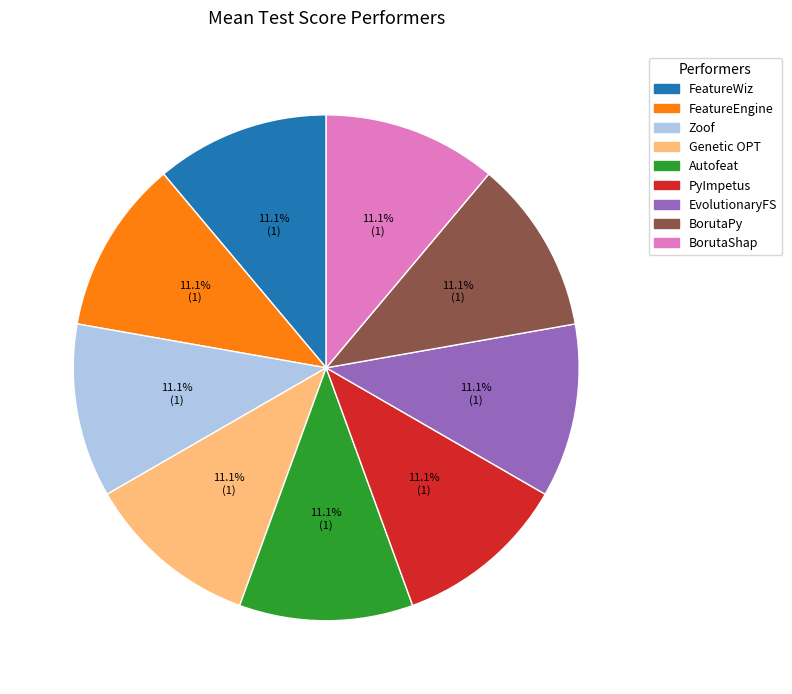

To the nearest percent, what percentage of the pie is PyImpetus?

11%